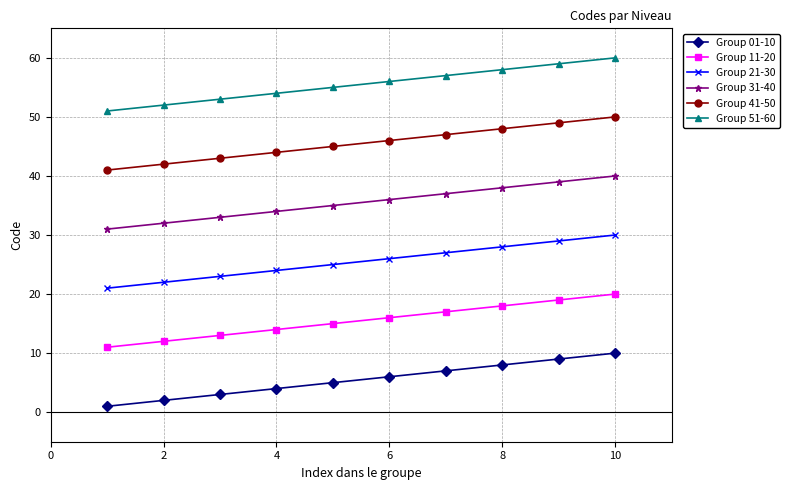

Which series has the largest total across all categories?

Group 51-60